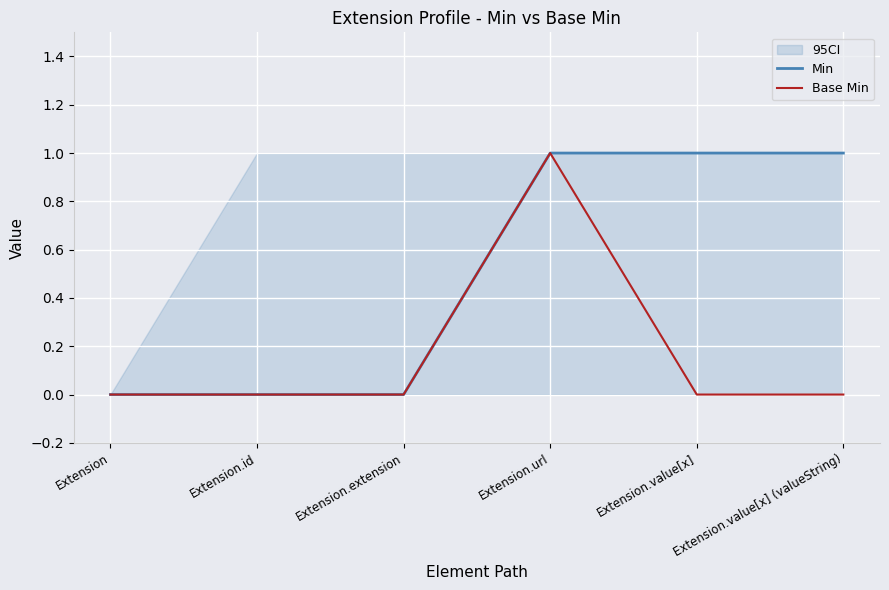

What is the difference between the maximum and second lowest values in the Min series?

1